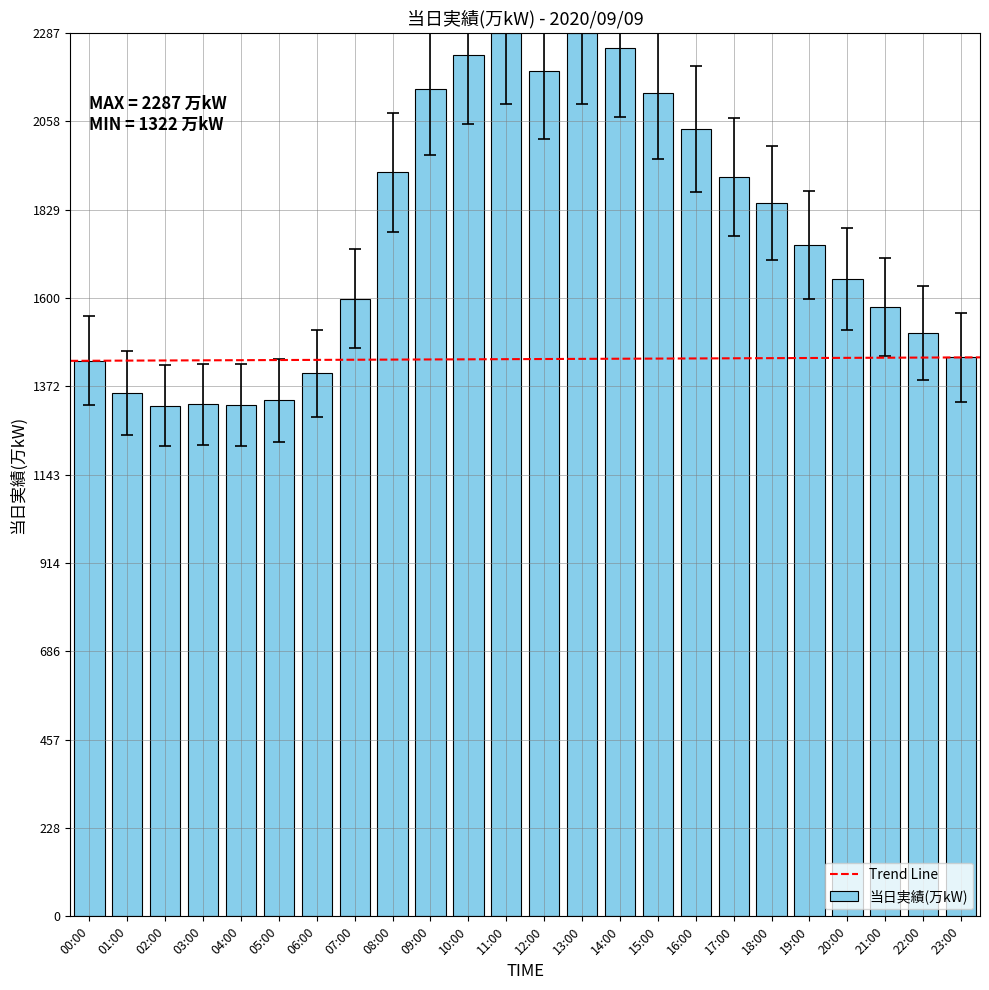

Between 20:00 and 04:00, which is larger?

20:00